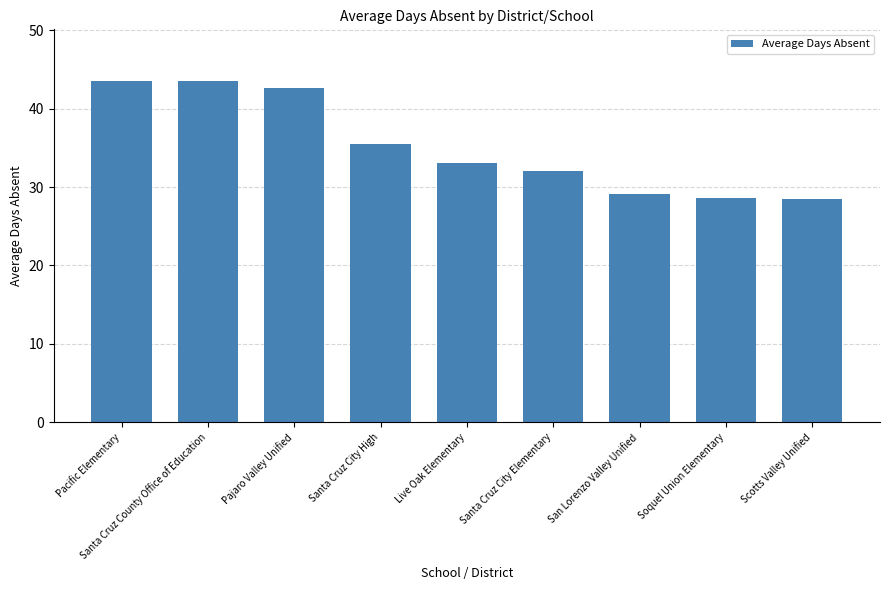

What is the label of the 3rd bar from the right?

San Lorenzo Valley Unified